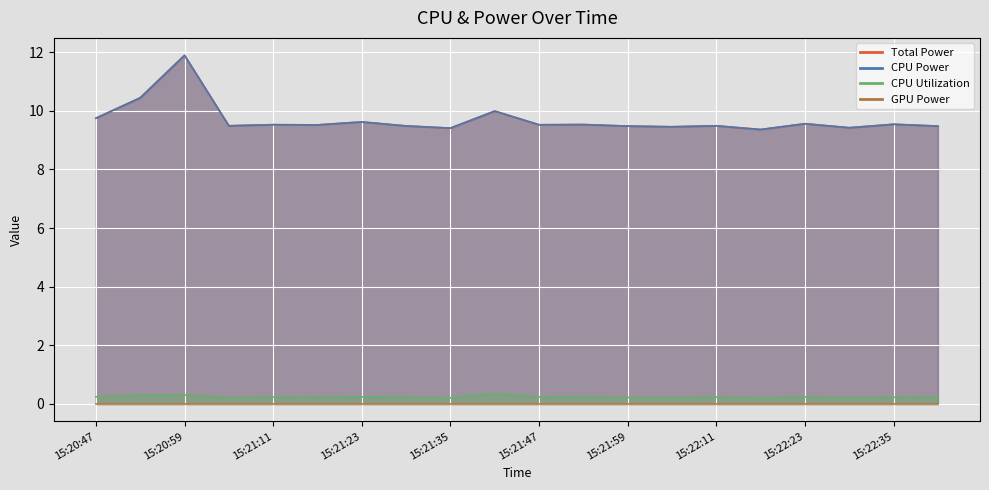

How many categories are shown in the chart?

20